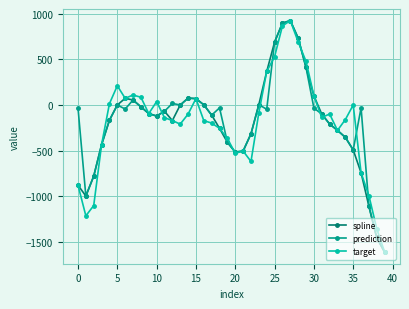

What is the maximum value shown in the chart?

924.9